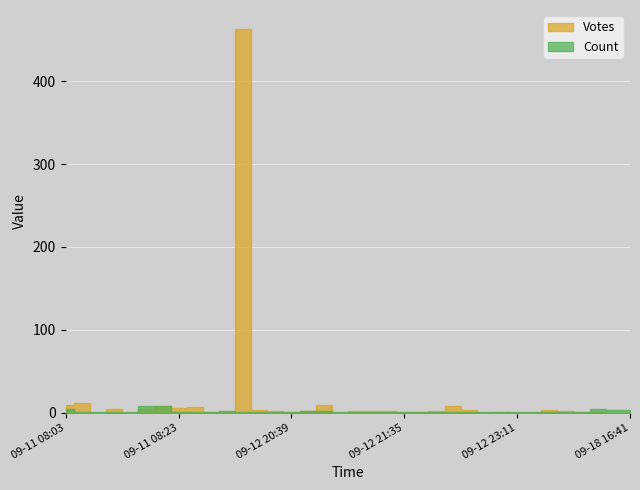

What are all the series names shown in the legend?

Votes, Count